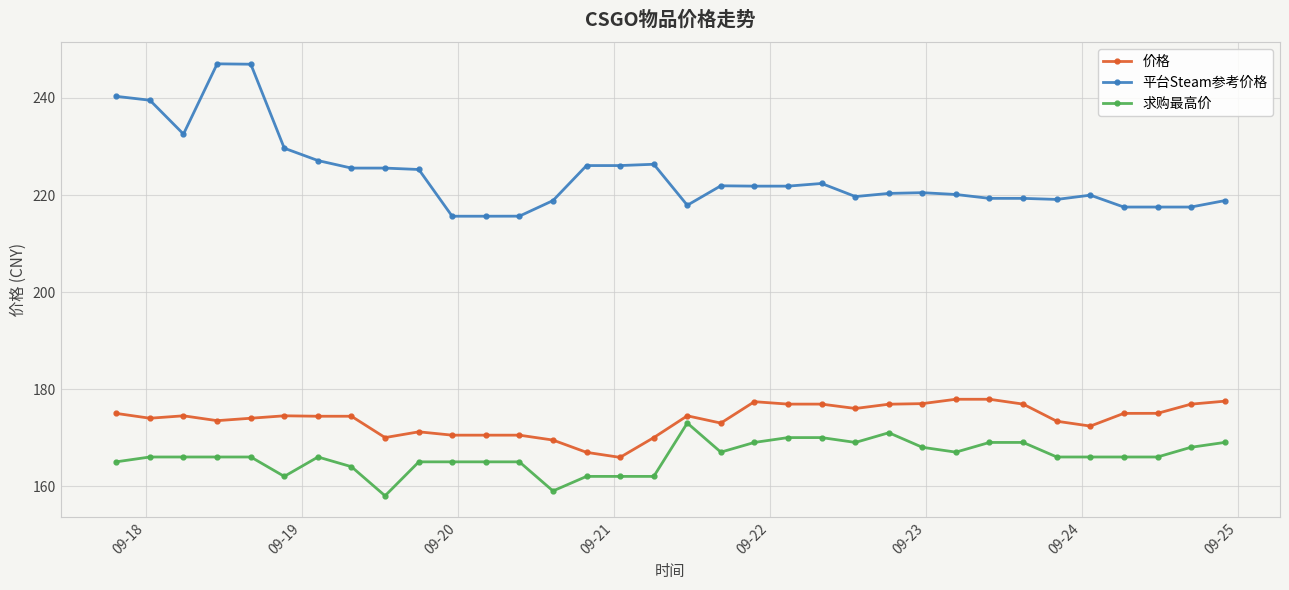

Count the number of categories in the chart.

34